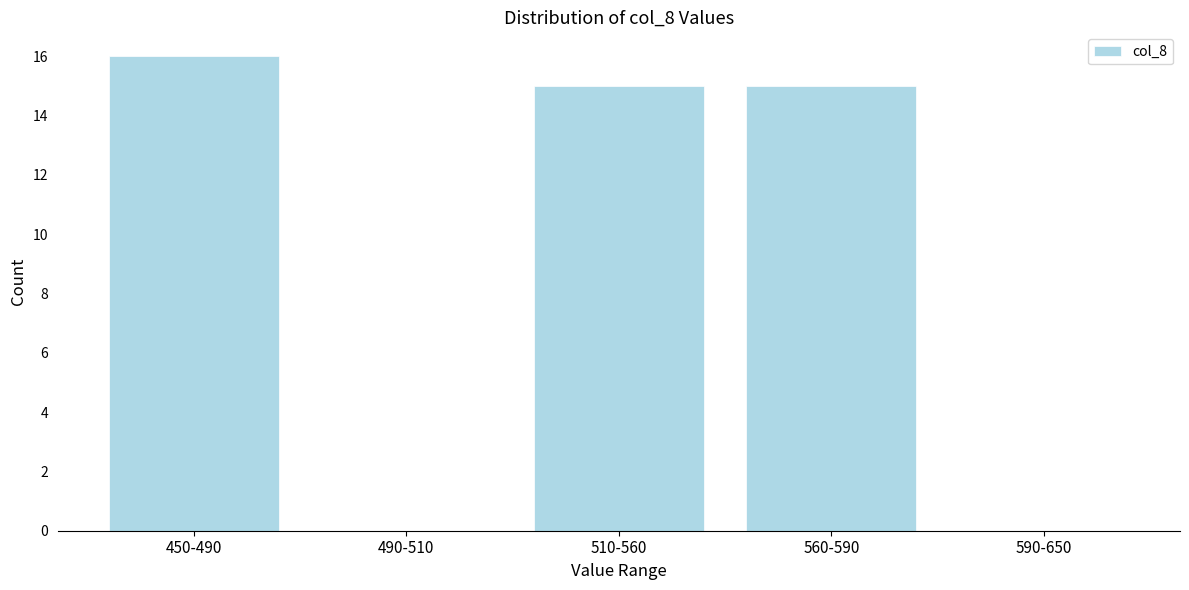

Reading right to left, extract all data points from this chart.

590-650=0	560-590=15	510-560=15	490-510=0	450-490=16